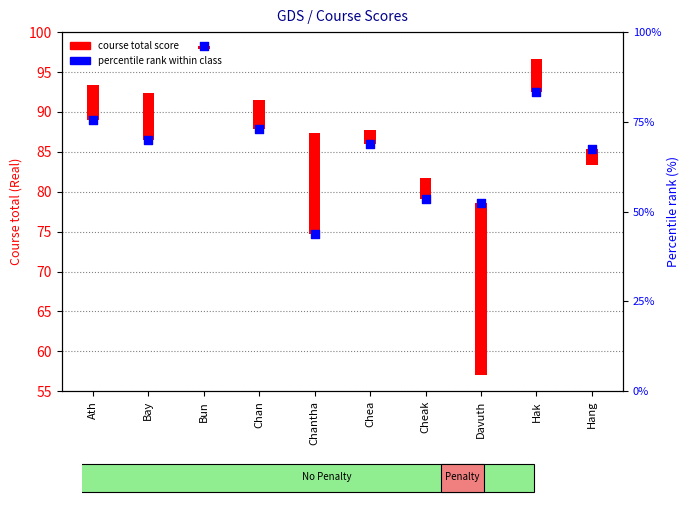

Approximately how many times larger is the value at Cheak compared to Chan?

0.9